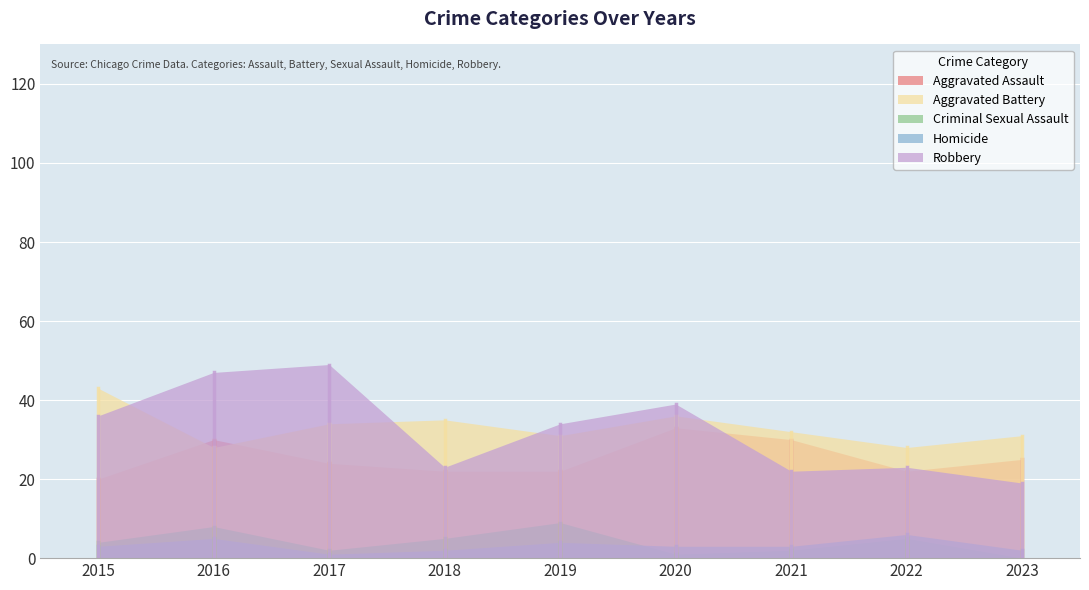

Rank the categories by Homicide value from lowest to highest.

2017, 2018, 2023, 2015, 2020, 2021, 2019, 2016, 2022